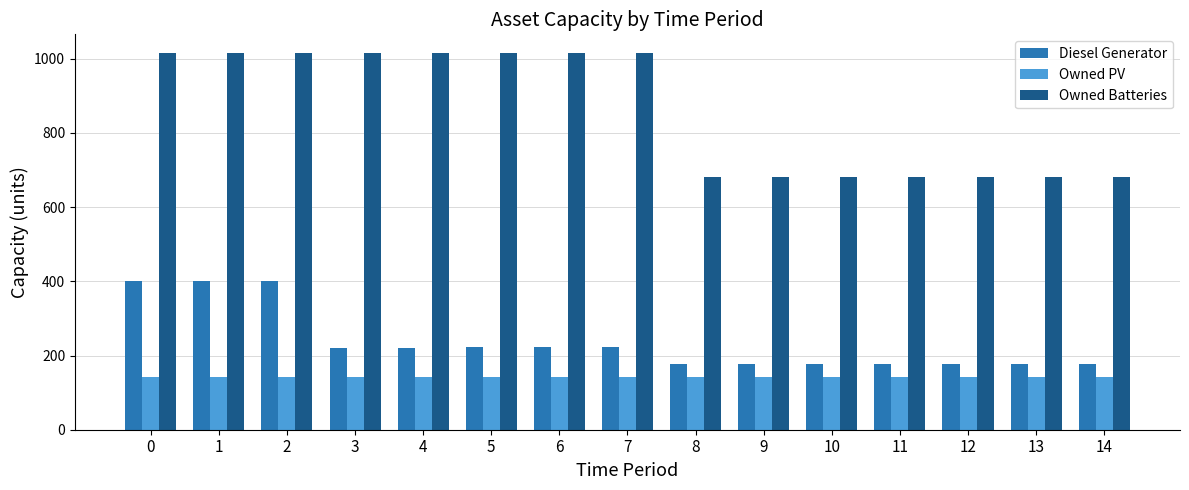

What value does the Owned Batteries series have at 2, to the nearest 50?

1000